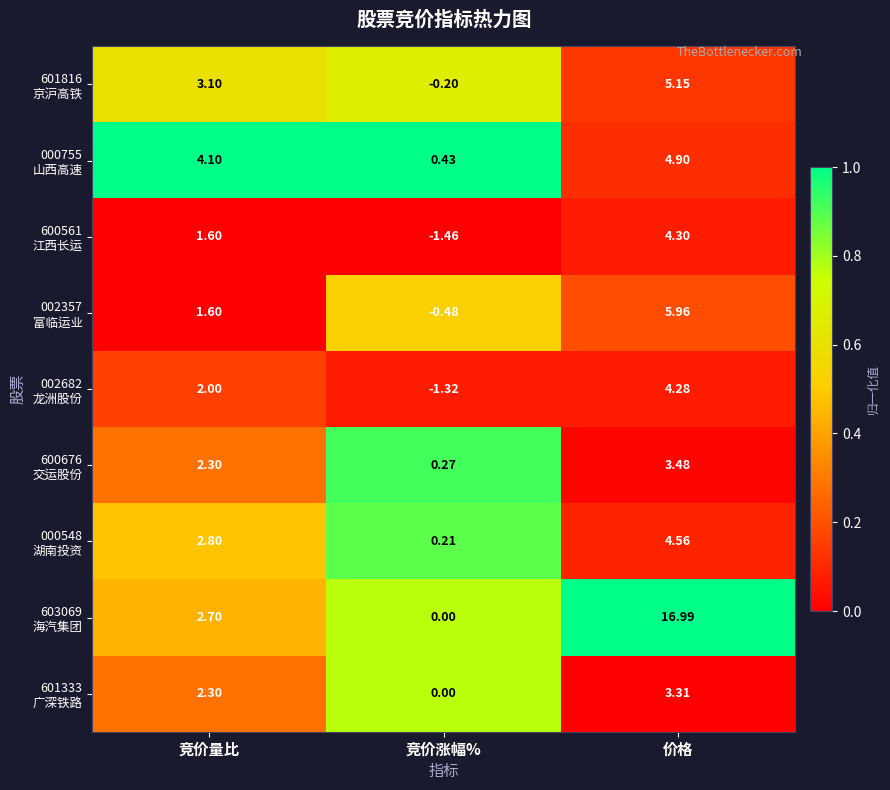

Which category has the lowest value across all series?

竞价涨幅%